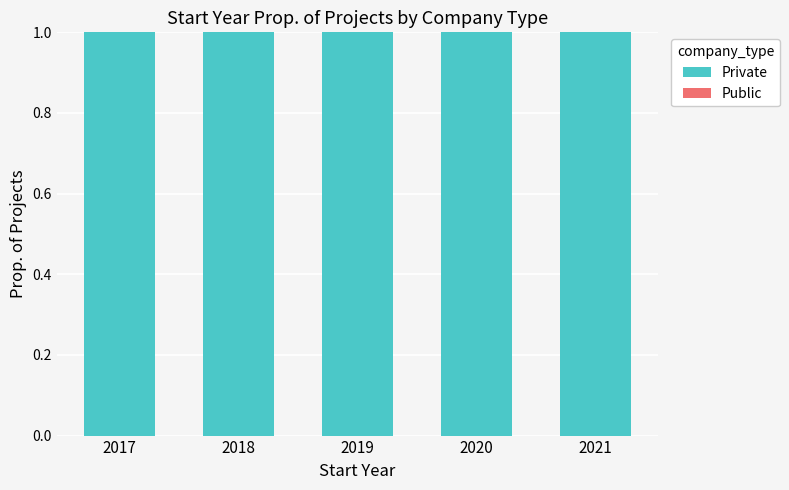

Does the chart contain any negative values?

No